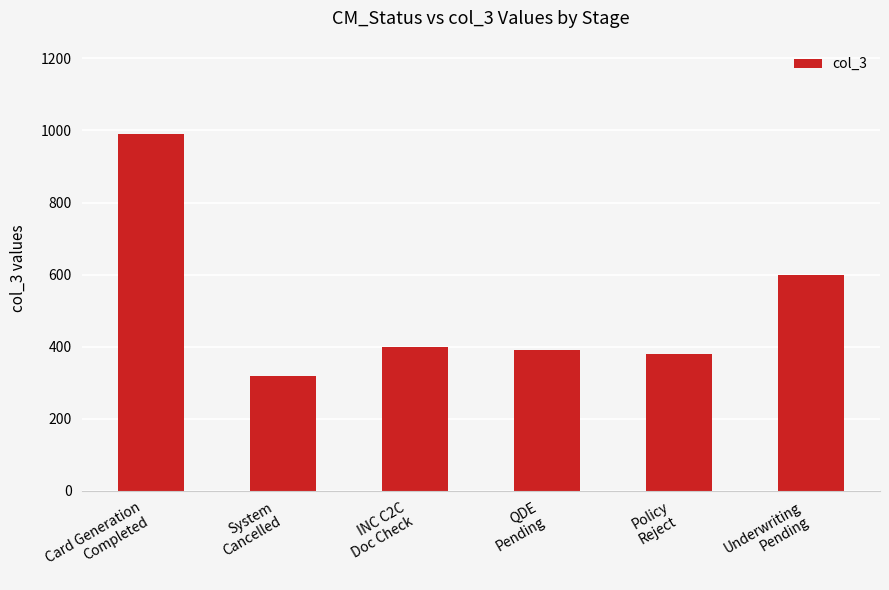

Between QDE
Pending and Policy
Reject, which is larger?

QDE
Pending